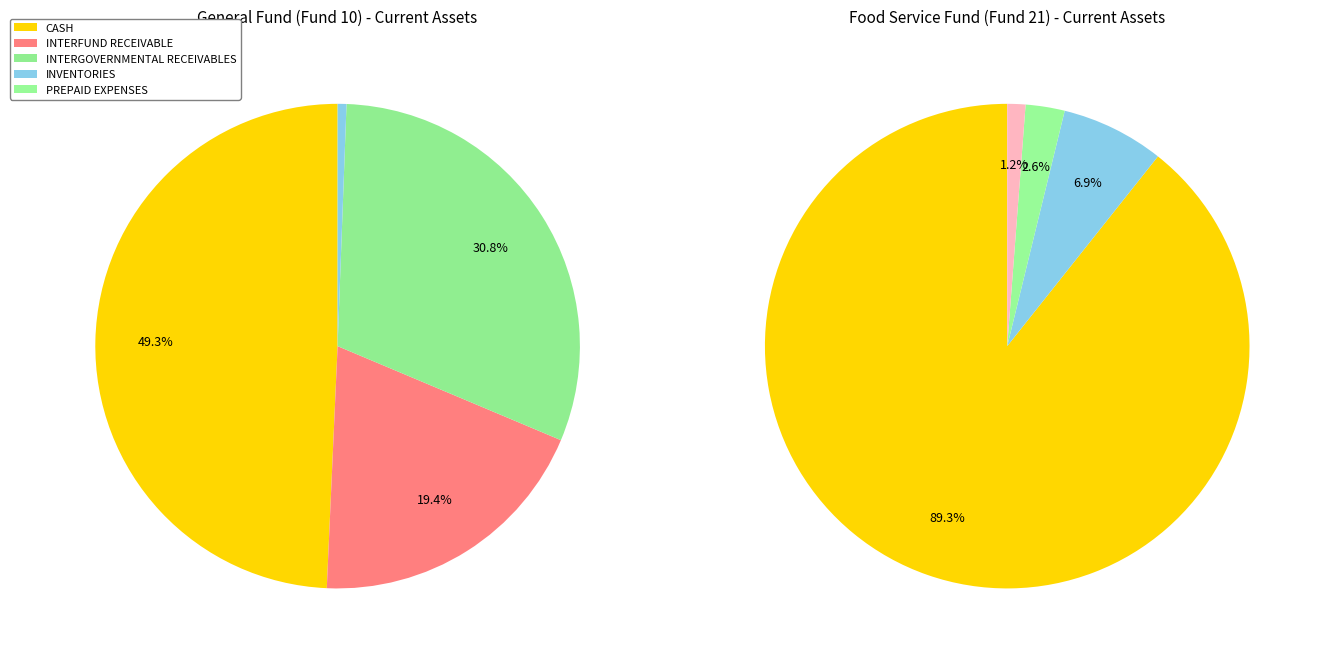

The INTERGOVERNMENTAL RECEIVABLES slice represents 31% of the pie. True or false?

True